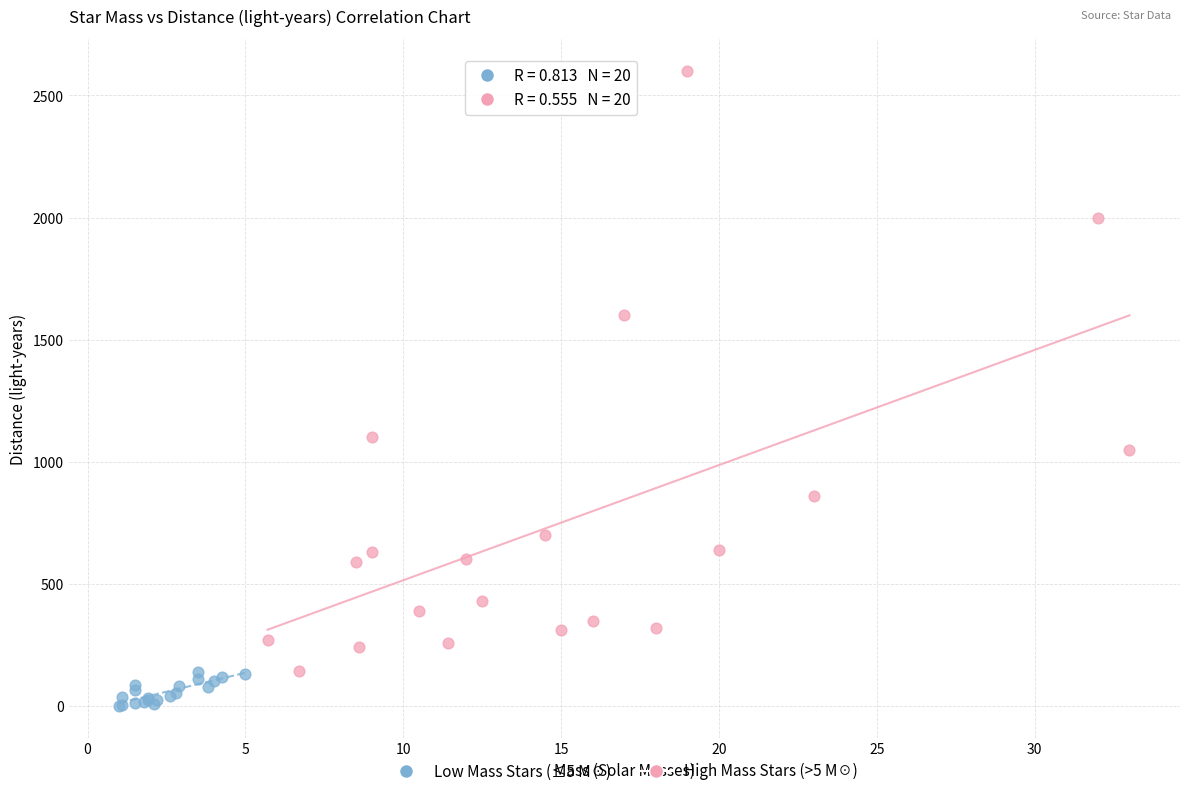

Which series contains the lowest Y value?

Low Mass Stars (≤5 M☉)